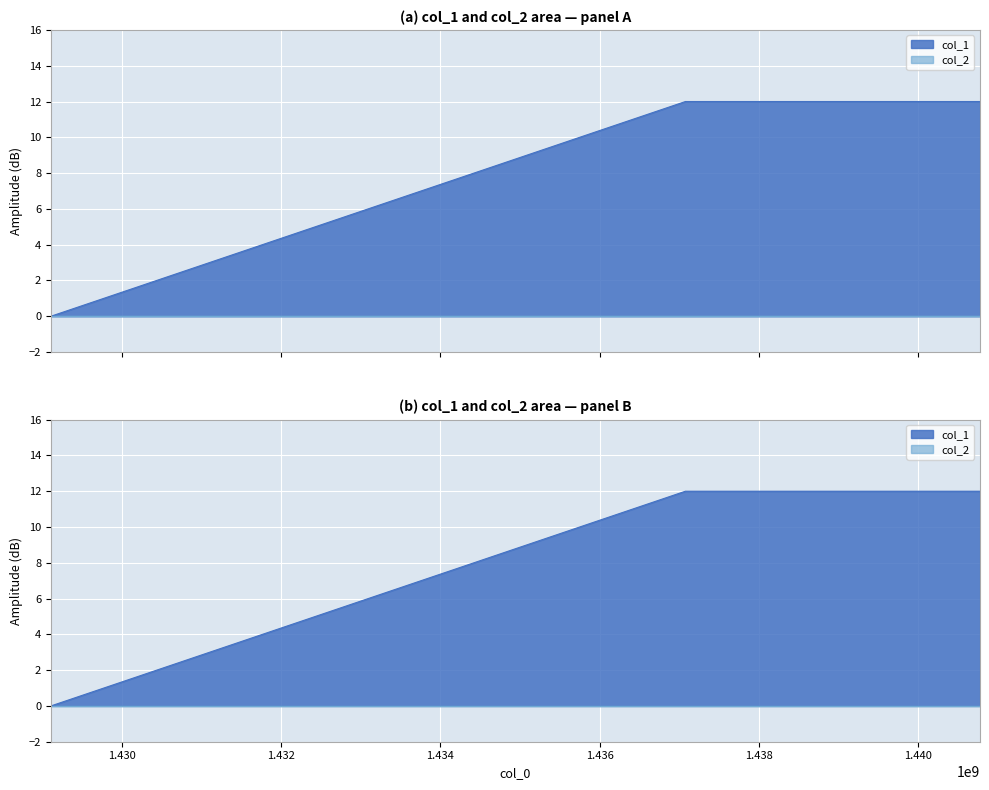

What is the difference between the maximum and minimum values?

12